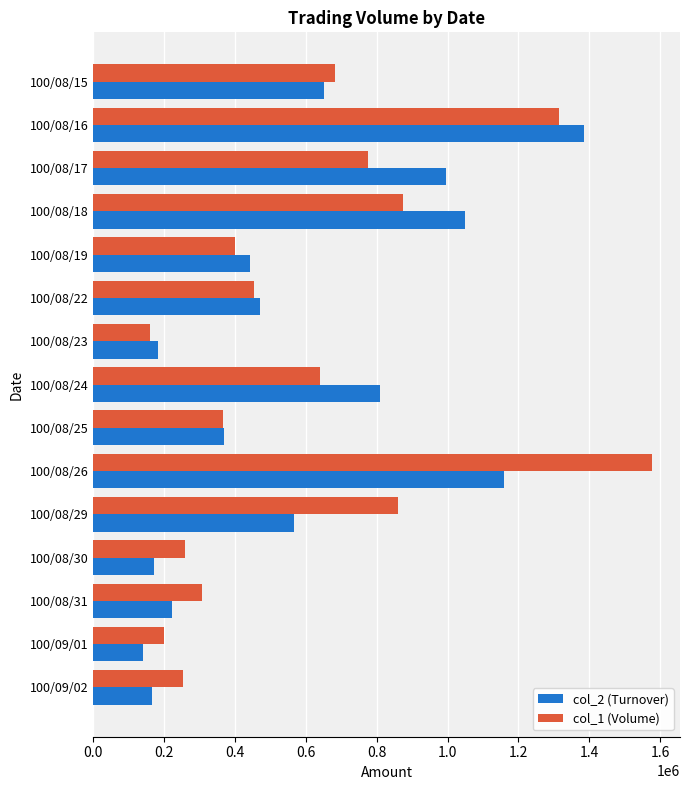

Which series changed the most between 100/08/29 and 100/08/31?

col_1 (Volume)